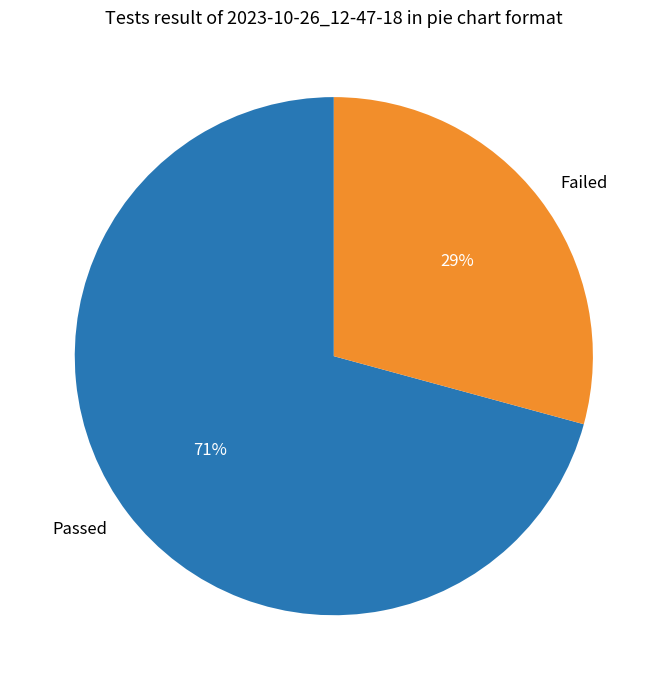

Do Passed and Failed together represent more than half of the pie?

Yes